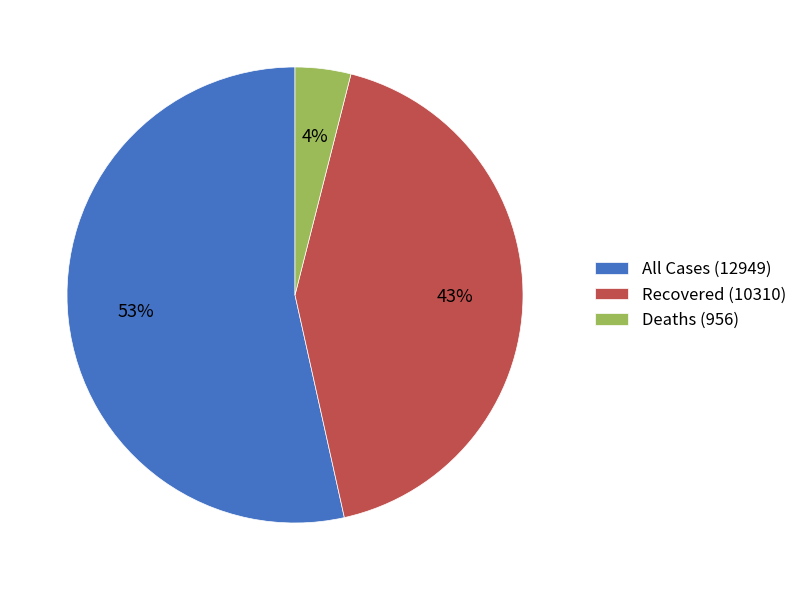

What is the ratio of the value at Recovered (10310) to the value at All Cases (12949)?

0.8